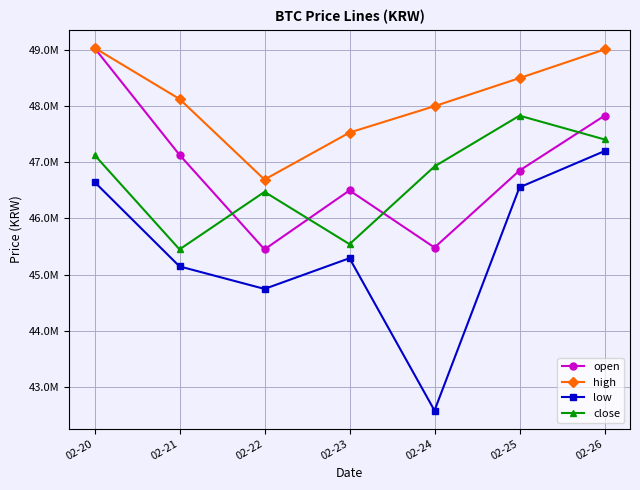

Which series changed the most between 02-20 and 02-21?

open